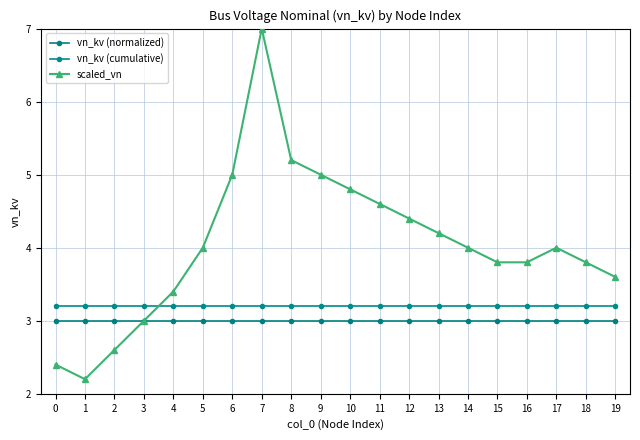

Rank the series by their maximum value, from highest to lowest.

scaled_vn, vn_kv (cumulative), vn_kv (normalized)